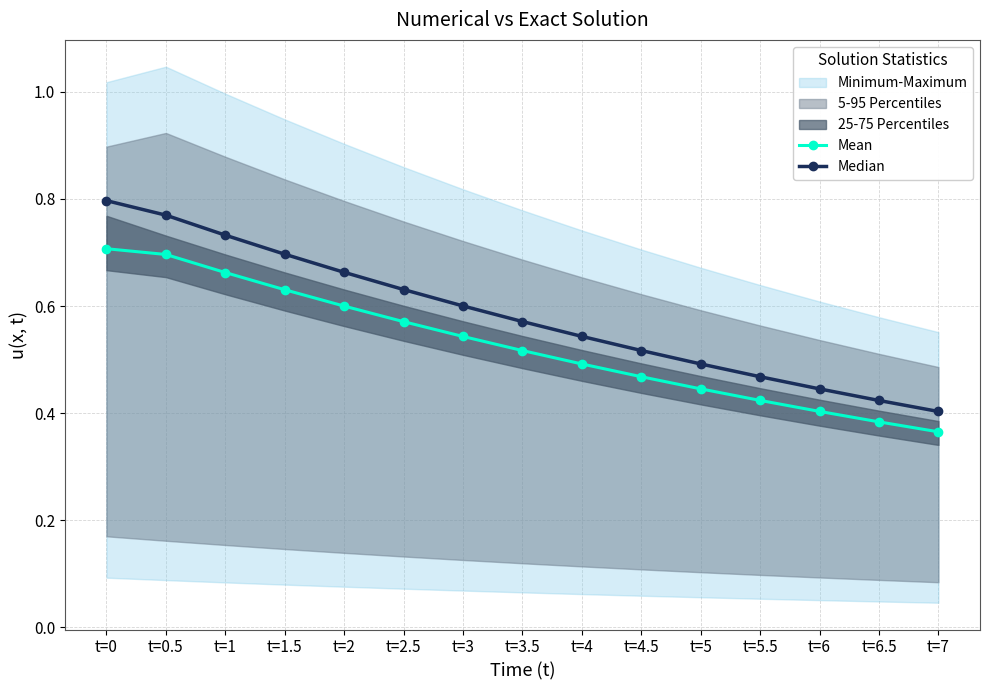

What is the label of the 5th point from the right?

t=5